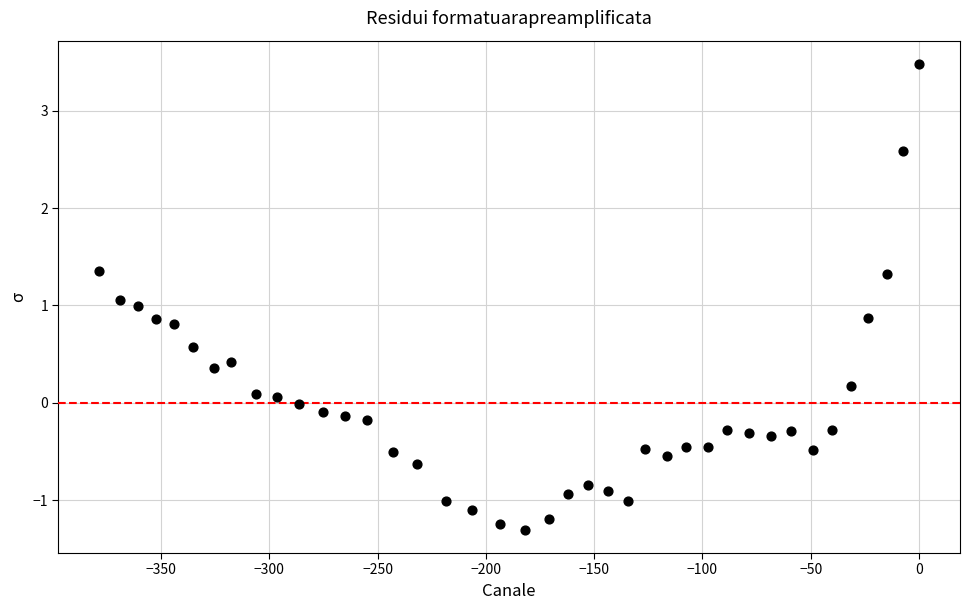

What is the range of X values (max minus min)?

378.5